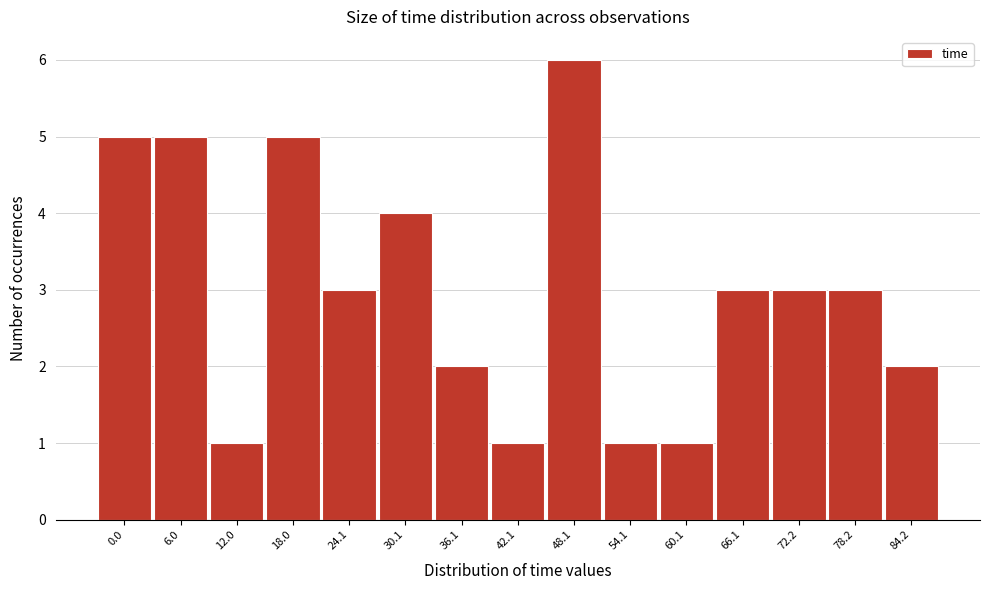

Reading left to right, list all the values displayed in this chart.

5	5	1	5	3	4	2	1	6	1	1	3	3	3	2